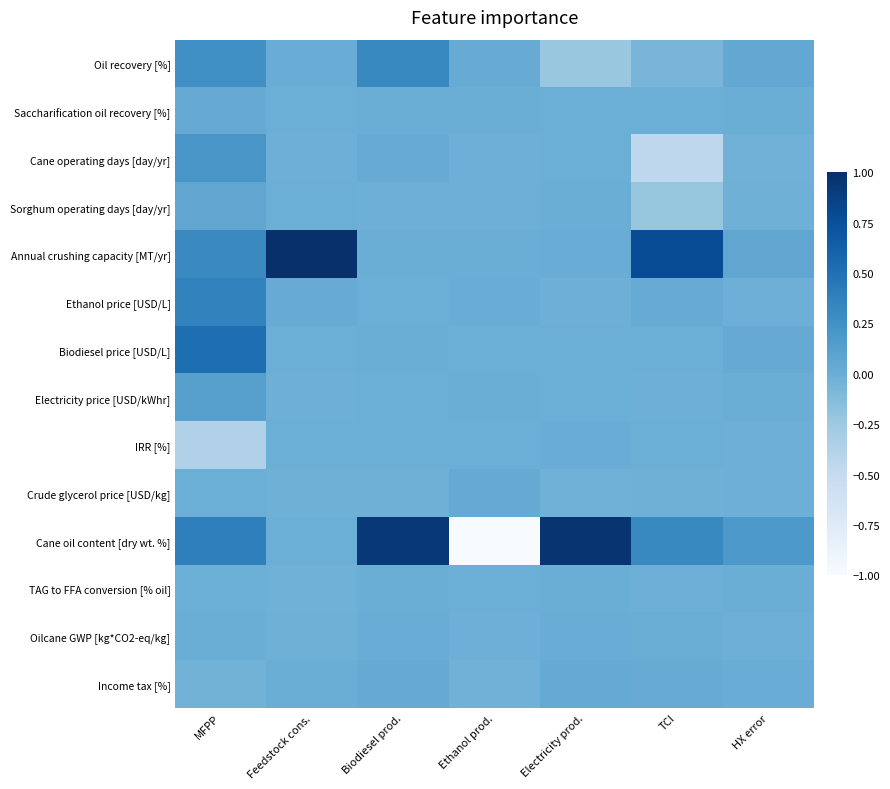

List the series in order of their peak value, lowest first.

TAG to FFA conversion [% oil], IRR [%], Oilcane GWP [kg*CO2-eq/kg], Crude glycerol price [USD/kg], Saccharification oil recovery [%], Income tax [%], Sorghum operating days [day/yr], Electricity price [USD/kWhr], Cane operating days [day/yr], Oil recovery [%], Ethanol price [USD/L], Biodiesel price [USD/L], Cane oil content [dry wt. %], Annual crushing capacity [MT/yr]